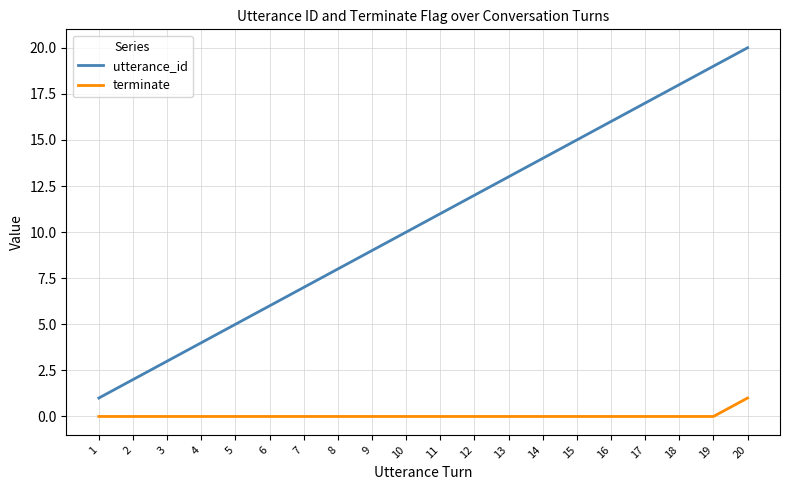

What is the greatest value displayed?

20